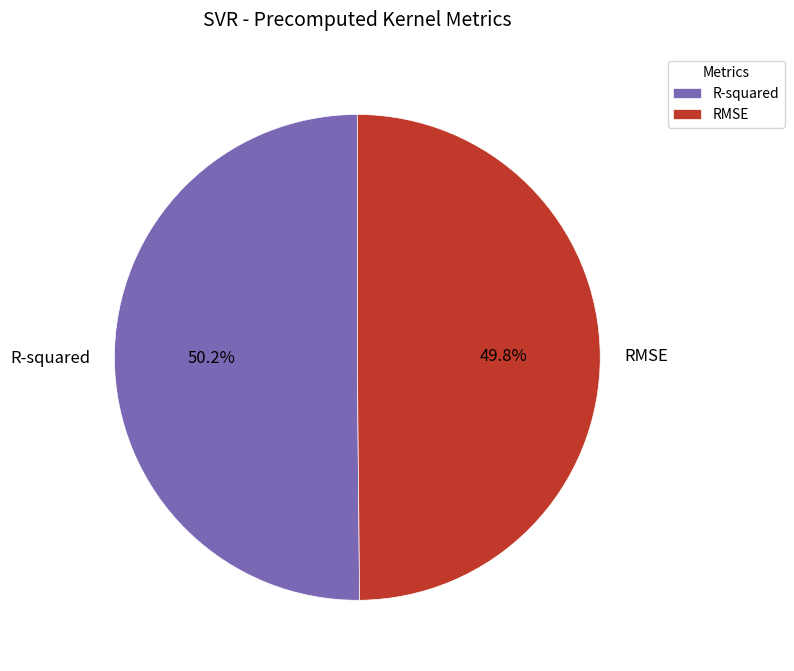

Does any single category account for the majority?

Yes